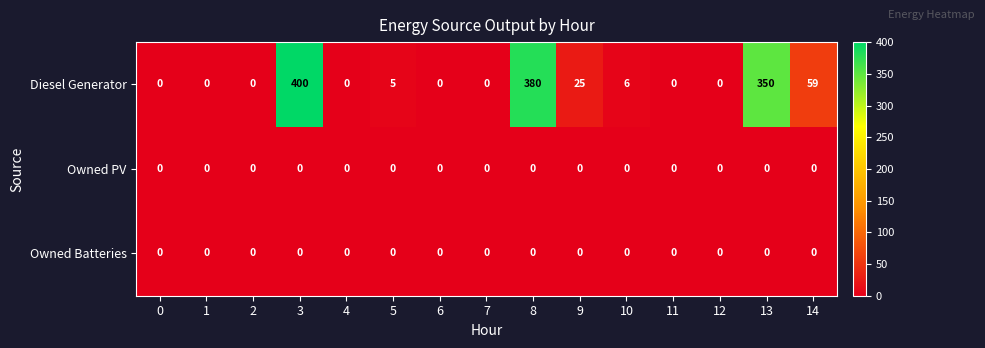

At how many categories does at least one series exceed 97?

3